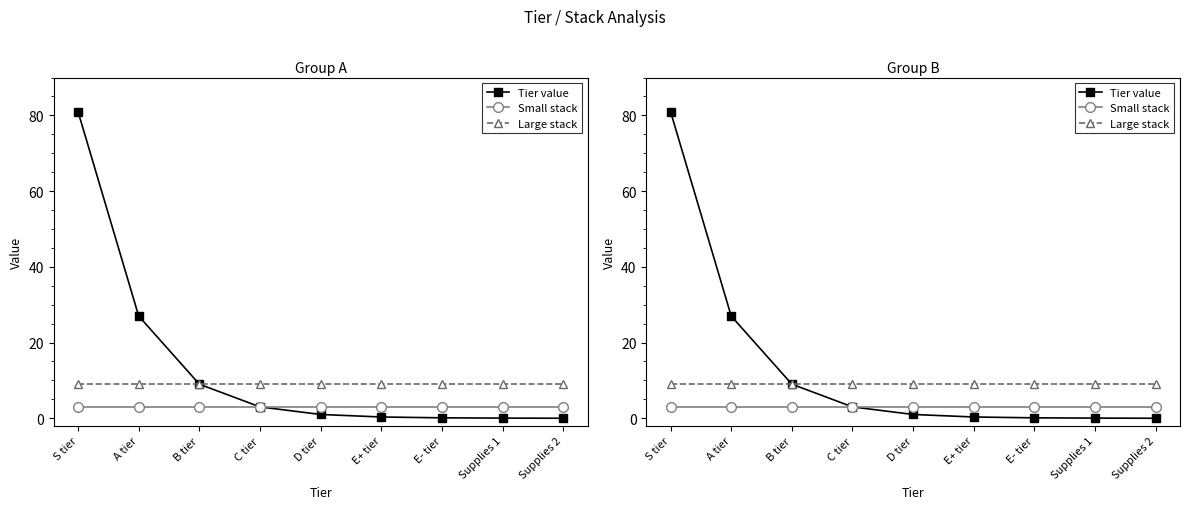

True or false: Small stack and Tier value cross at least once.

False